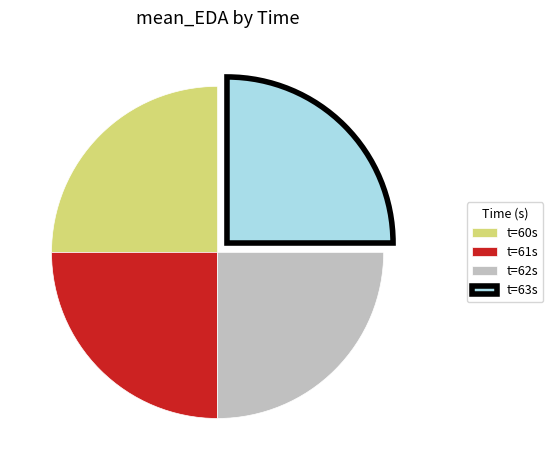

Does t=62s account for over 50% of the chart?

No